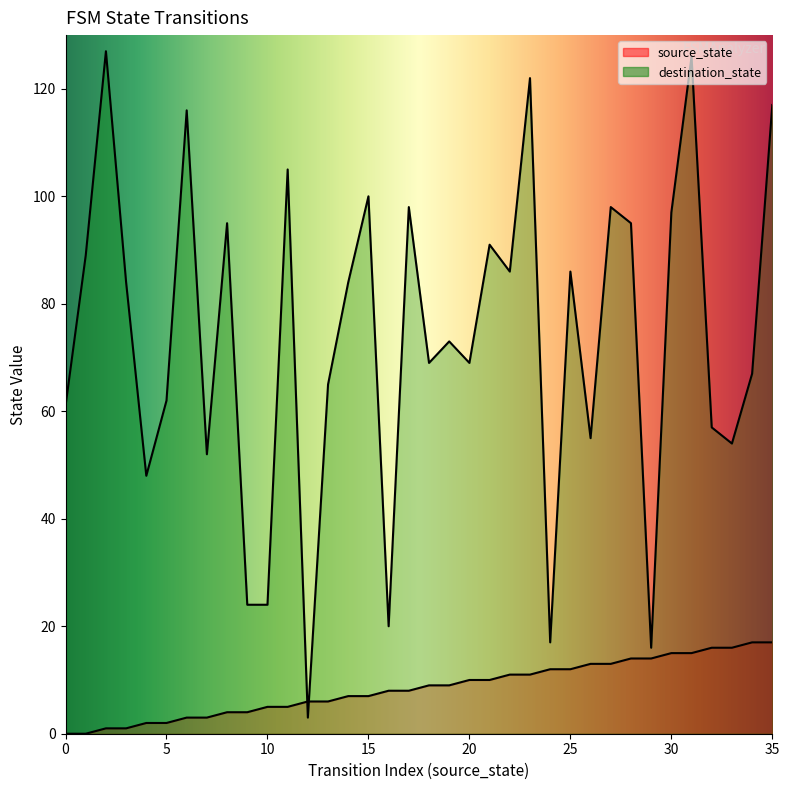

Where is the first local maximum for destination_state?

2